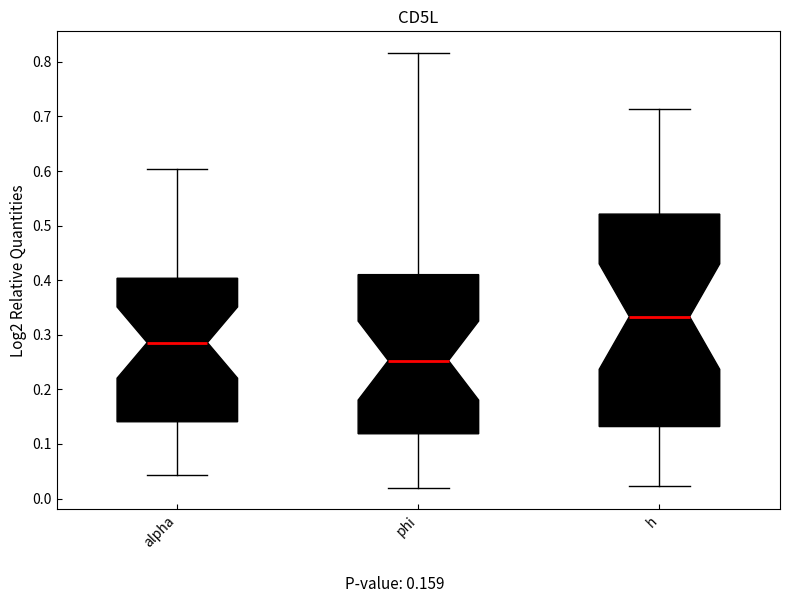

Where is the upper edge of the box for alpha on the y-axis? The values are not printed on the chart, so give them approximately, as read against the axis.

0.40